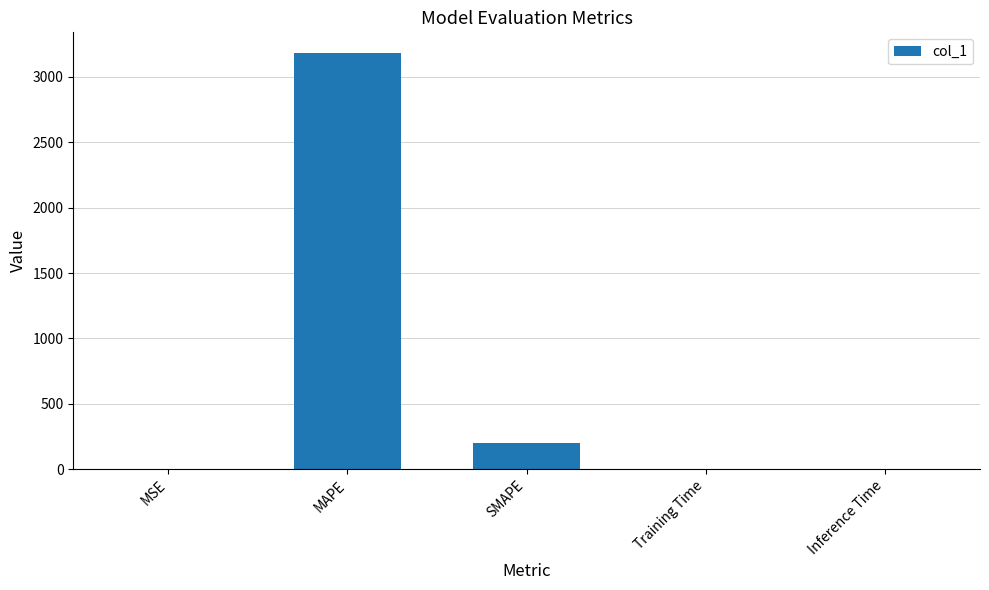

Is it true that the value at MSE is 0.0?

True